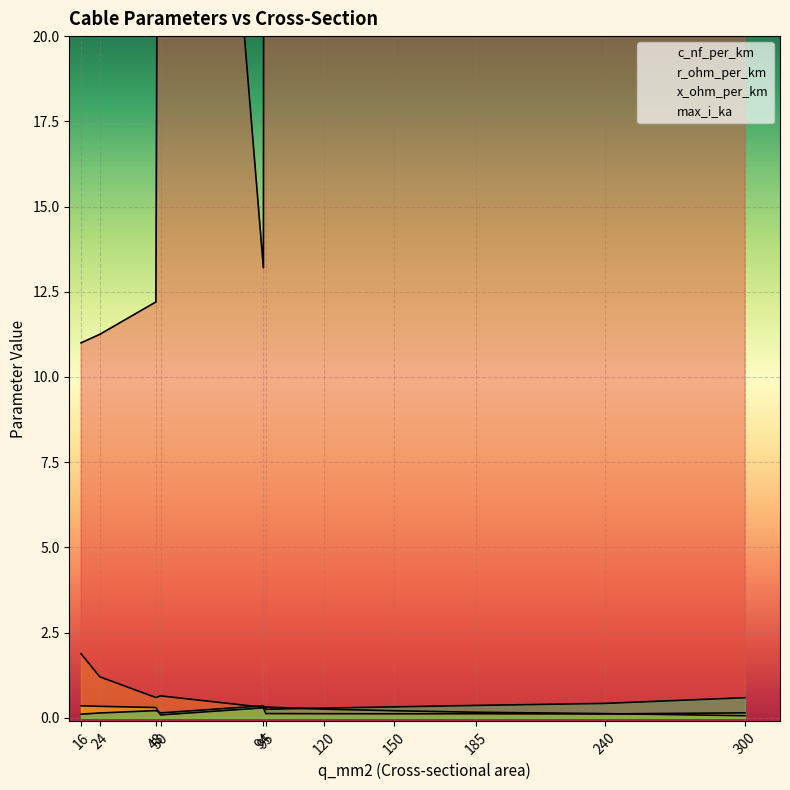

What is the difference between the c_nf_per_km values at 94 and 16?

2.2